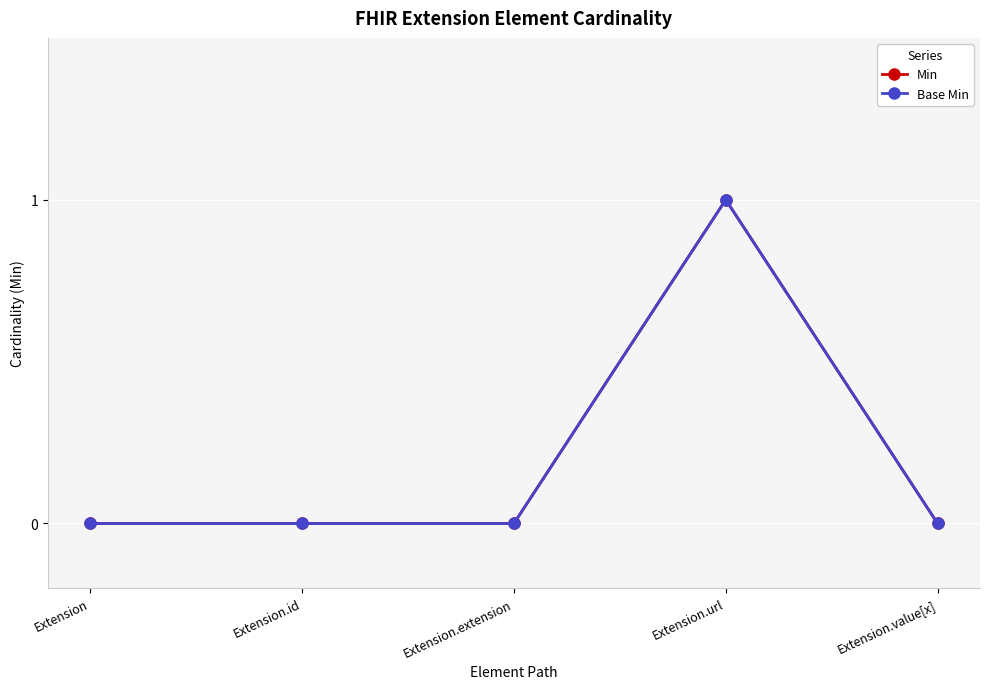

At which category is the sum across all series the highest?

Extension.url